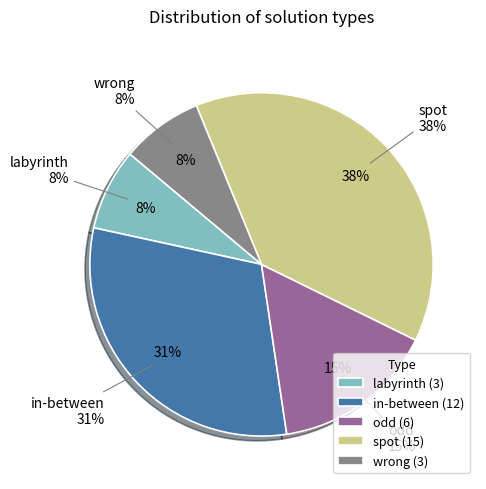

What is the change in value from in-between to spot?

+3